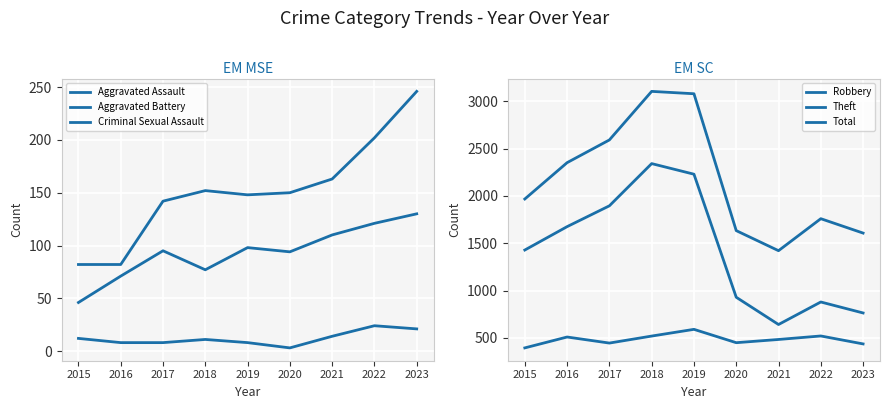

Does the chart display data point markers on the line(s)?

No